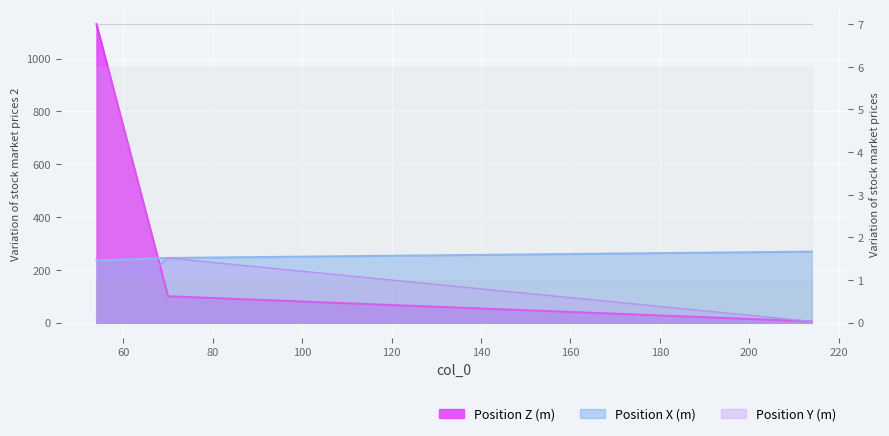

What is the greatest value displayed?

1130